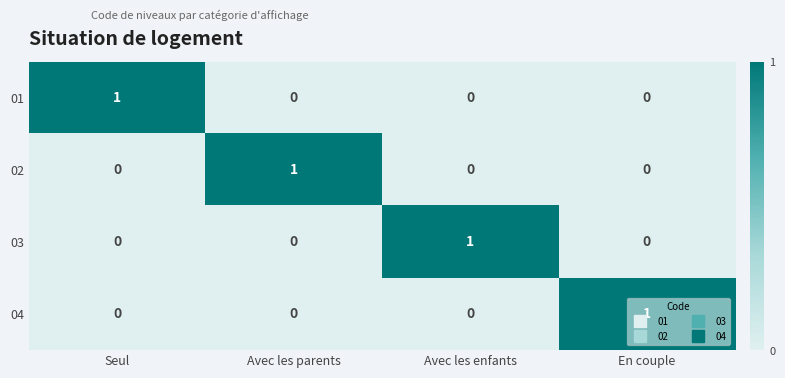

How many data points does each series have?

4